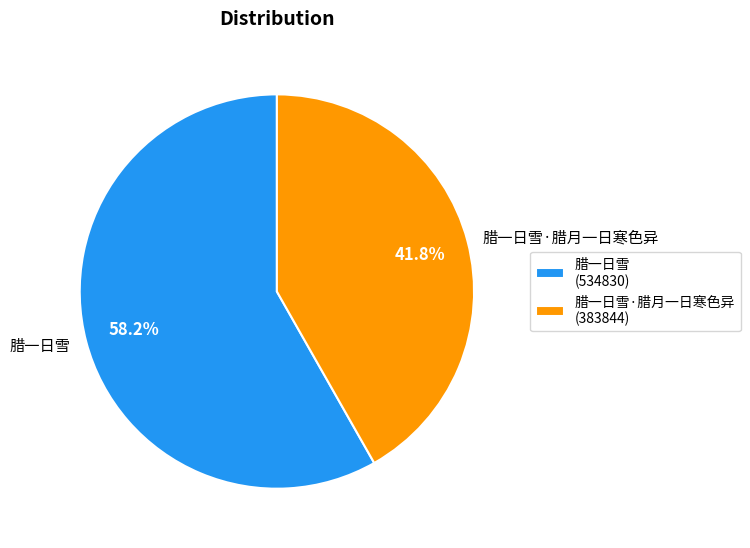

To the nearest percent, what is the combined percentage of 腊一日雪 and 腊一日雪·腊月一日寒色异?

100%